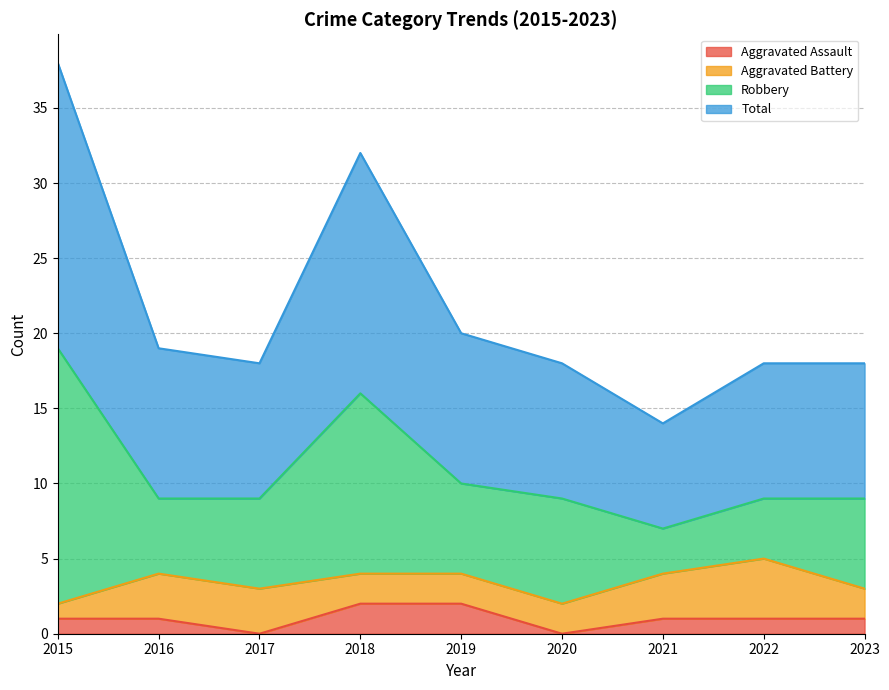

Is it true that Aggravated Assault equals 1 at 2016?

True